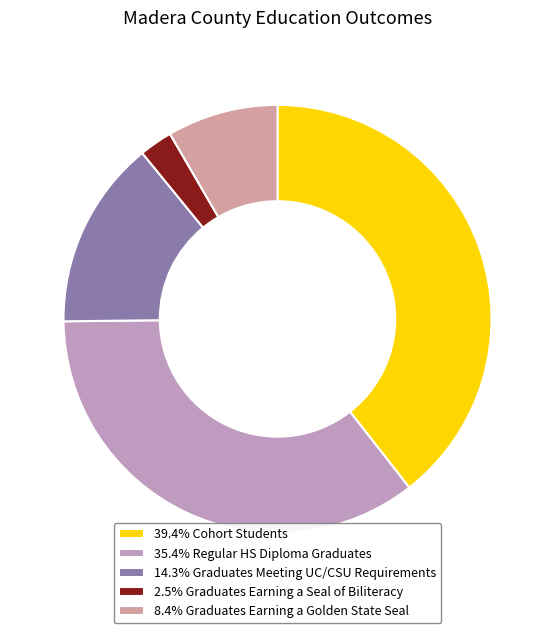

Is there any slice that represents more than half of the pie?

No